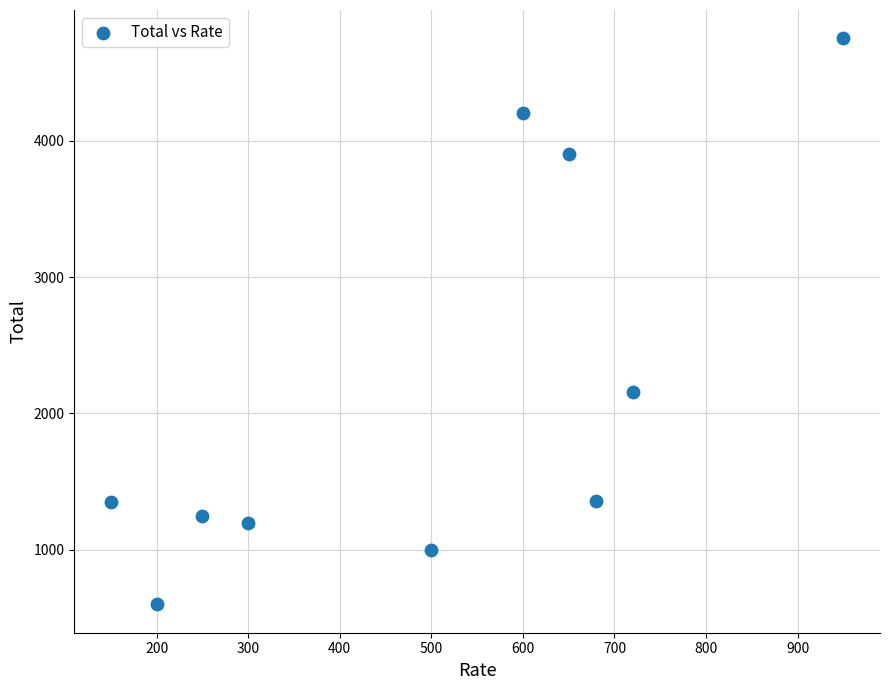

What is the range of Y values (max minus min)?

4150